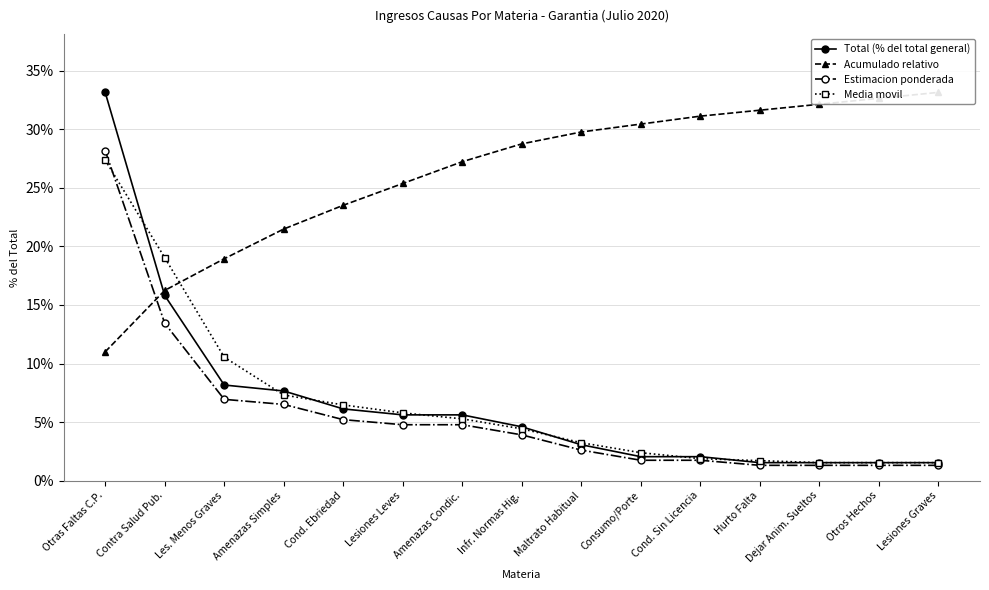

True or false: Estimacion ponderada and Total (% del total general) intersect in this chart.

False